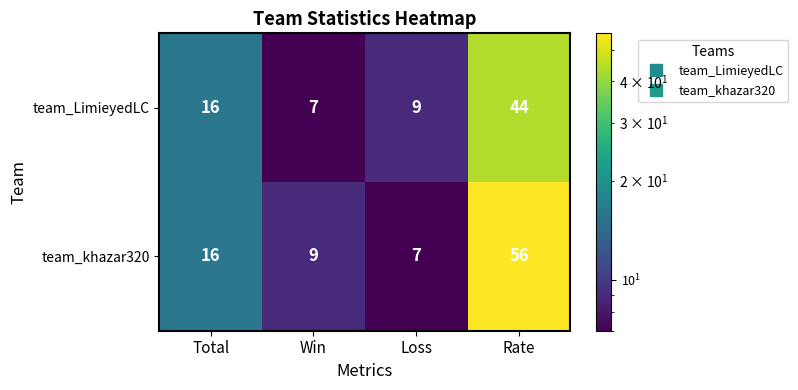

Rank the series by their maximum value, from highest to lowest.

team_khazar320, team_LimieyedLC